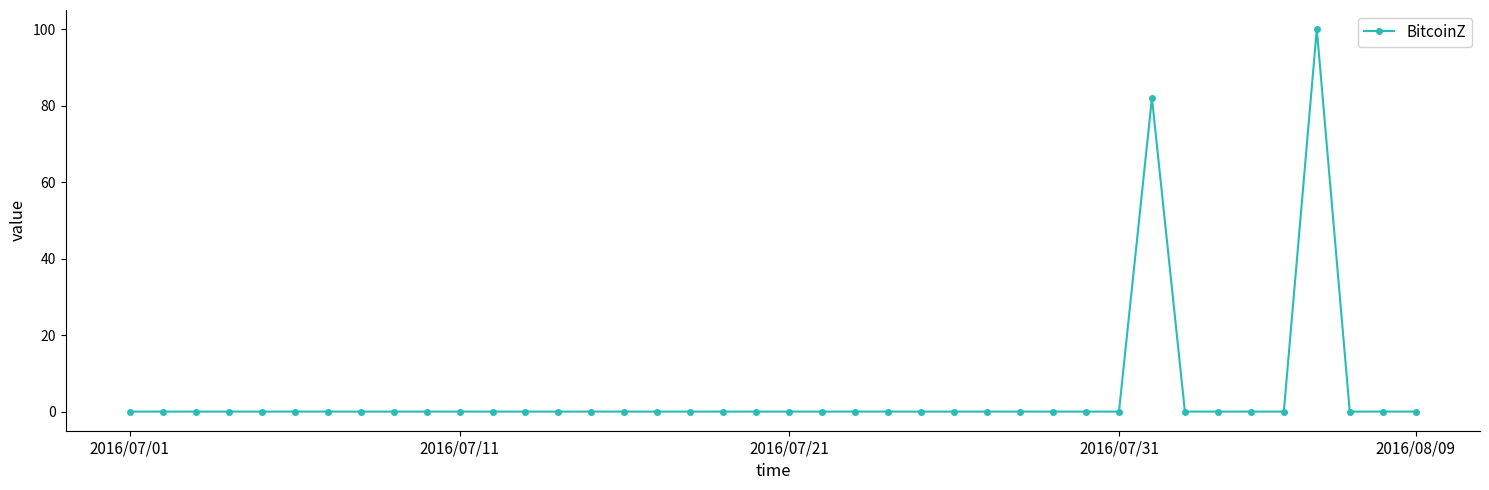

What is the average value?

5